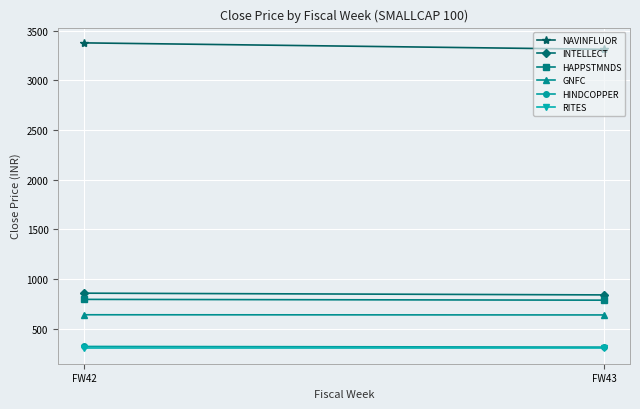

Is the value of HINDCOPPER at FW42 greater than the value of INTELLECT at FW43?

No